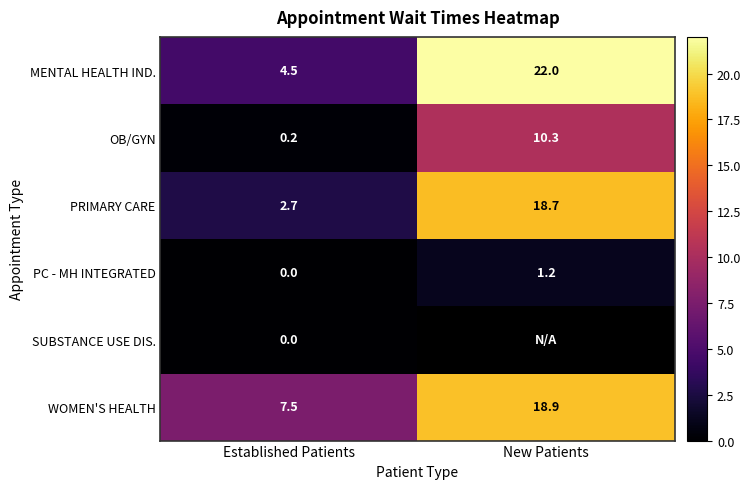

Is the value of PRIMARY CARE at Established Patients greater than the value of PC - MH INTEGRATED at New Patients?

Yes